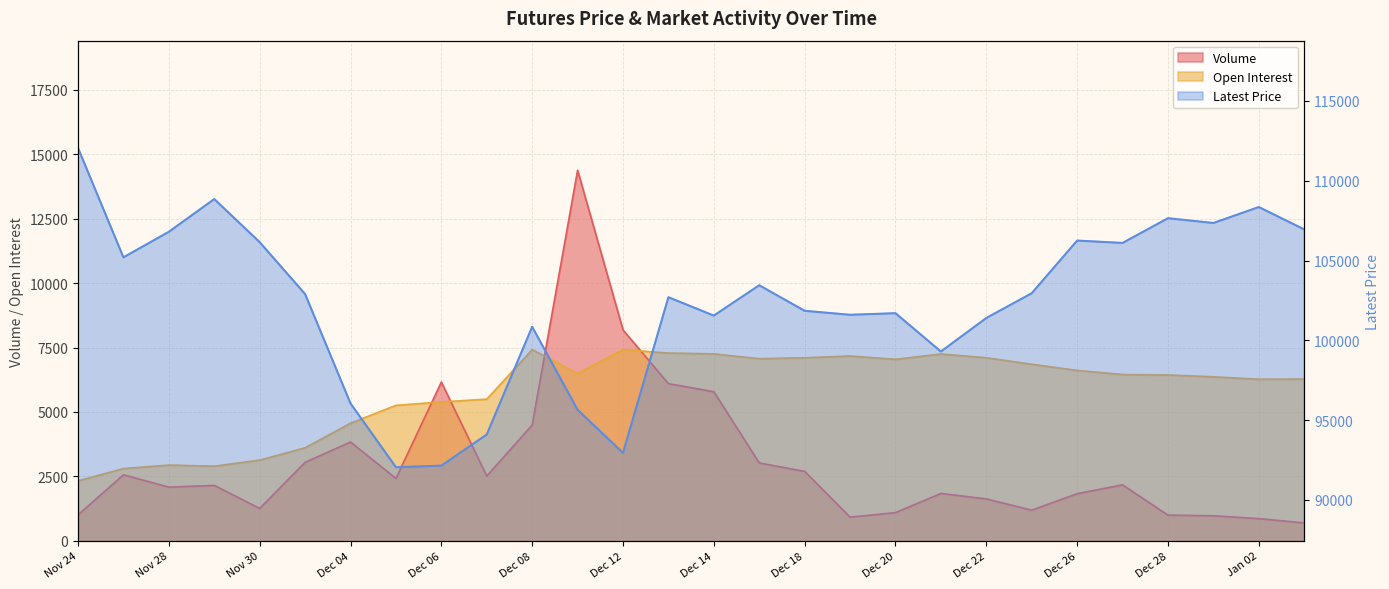

What is the difference between the maximum and minimum values in the Open Interest series?

5096